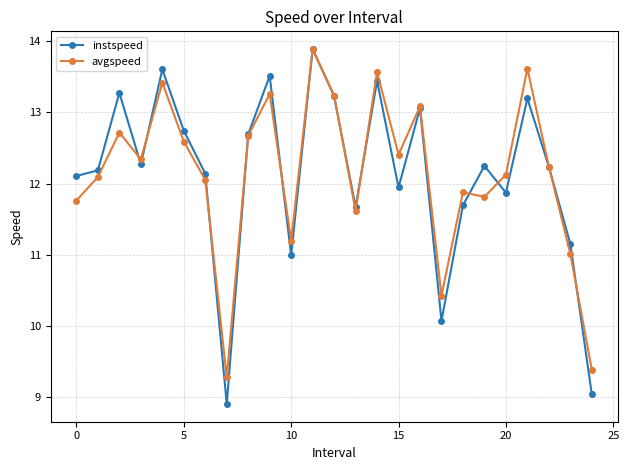

Which series ends up on top after the final intersection of instspeed and avgspeed?

avgspeed